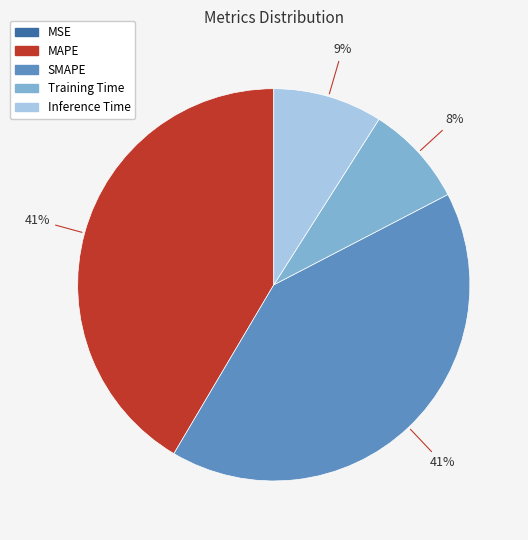

Is it true that SMAPE is 53% of the pie?

False